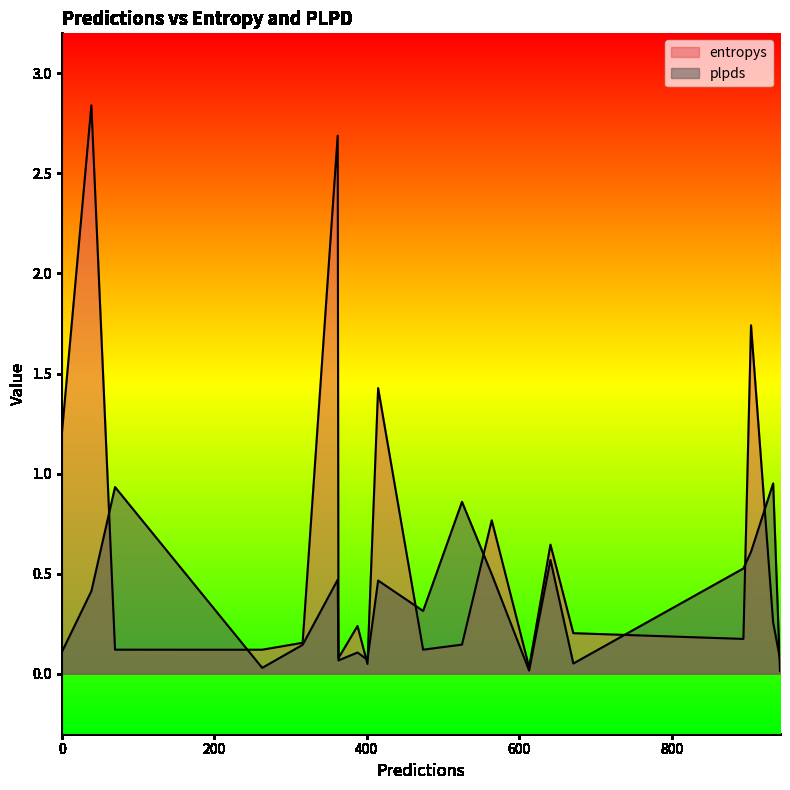

Which series has the largest total across all categories?

entropys